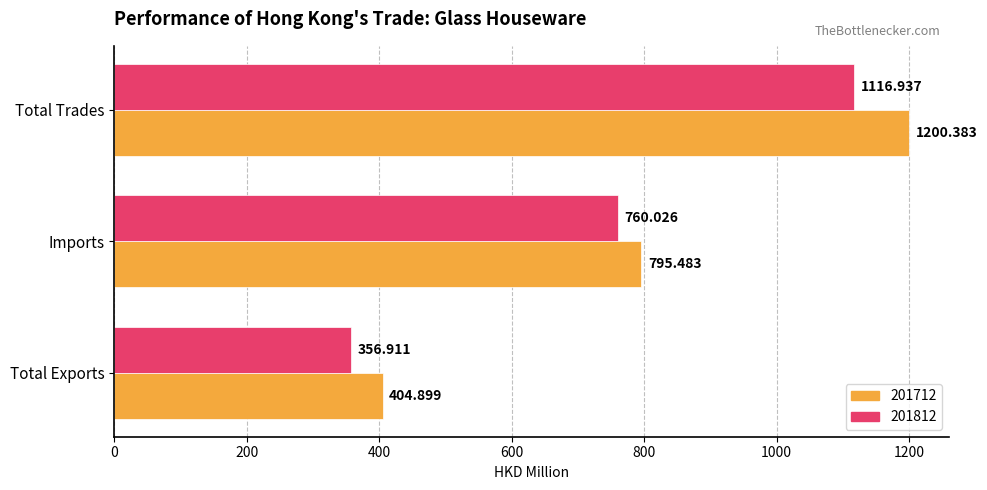

At which category is the sum across all series the highest?

Total Trades